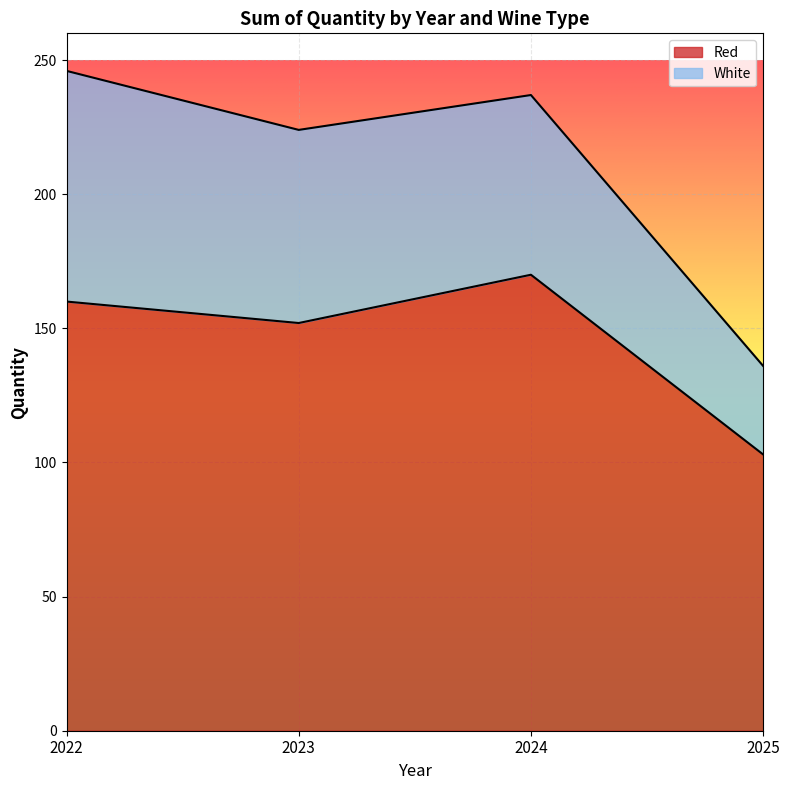

Reading left to right, extract all data points from this chart.

2022=160	2023=152	2024=170	2025=103